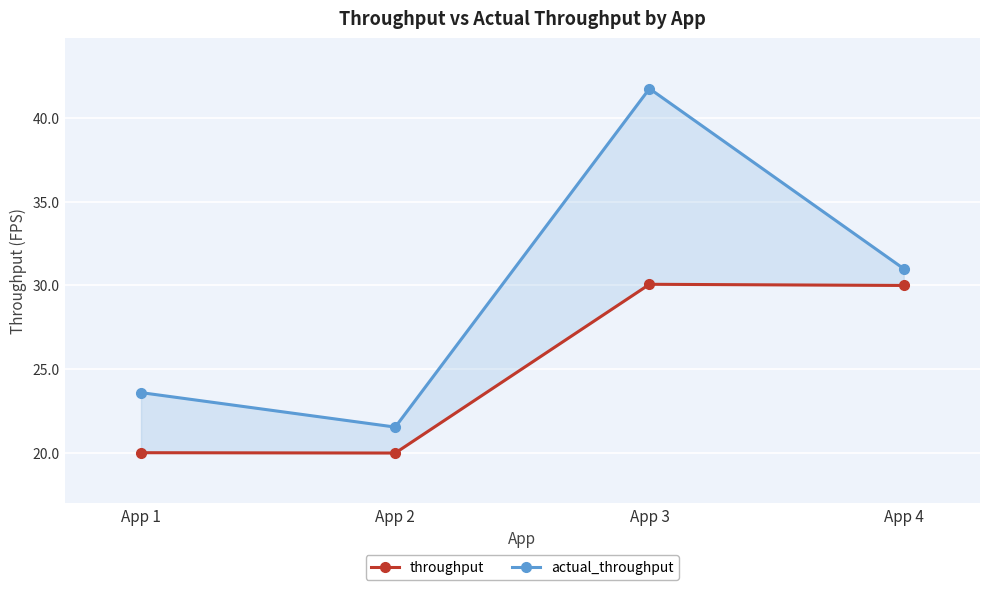

The throughput series shows 34.1 at App 2. True or false?

False